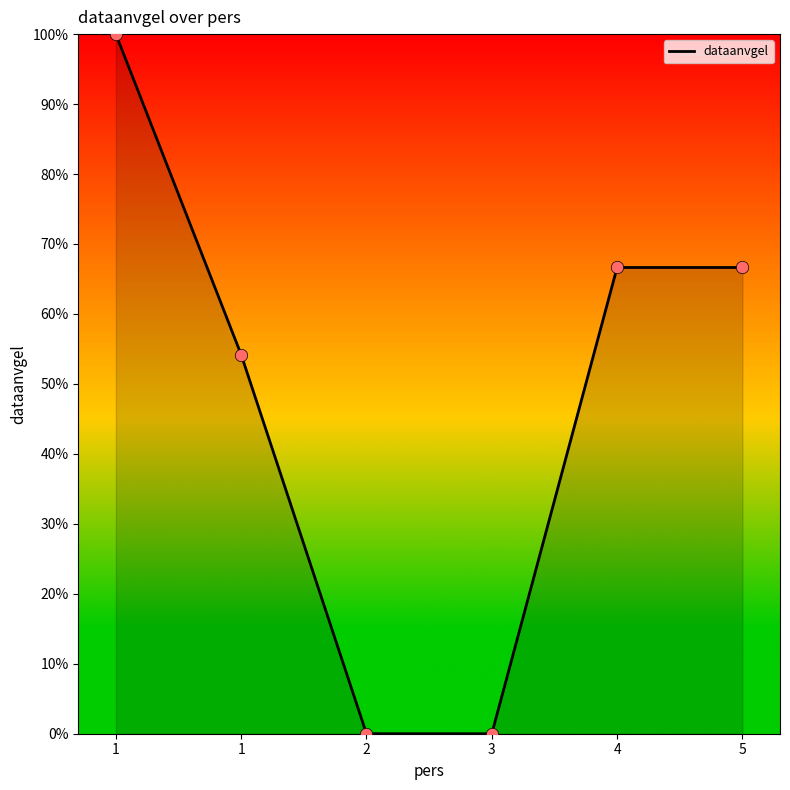

Is this an area chart (filled region under the line)?

Yes